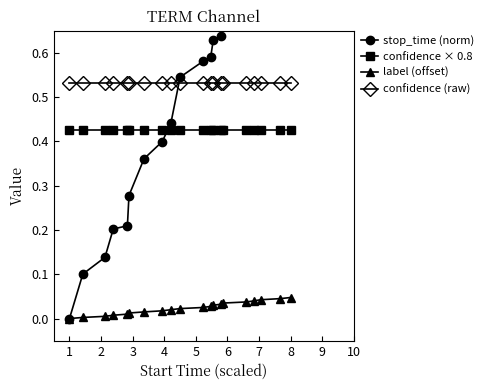

True or false: label (offset) and confidence × 0.8 cross at least once.

False